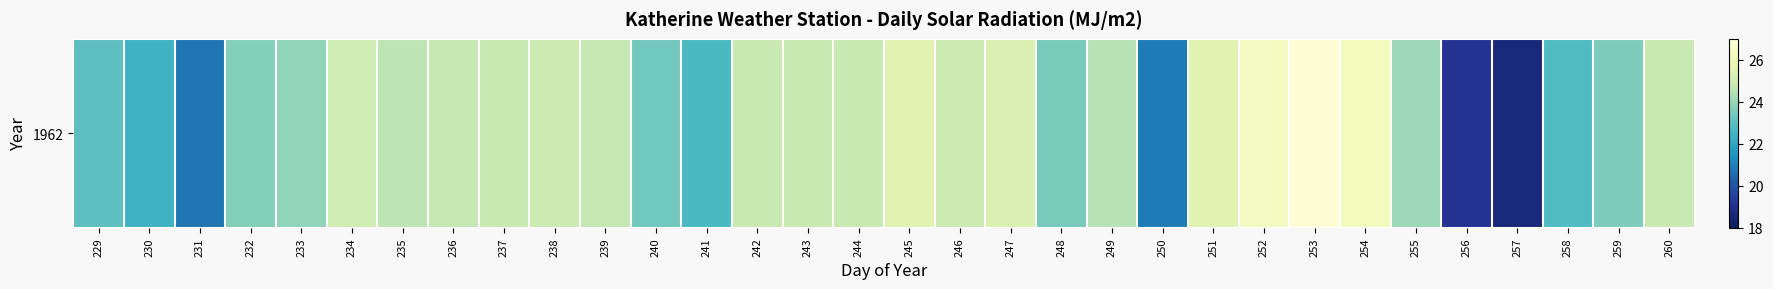

Which category has the highest value across all series?

253